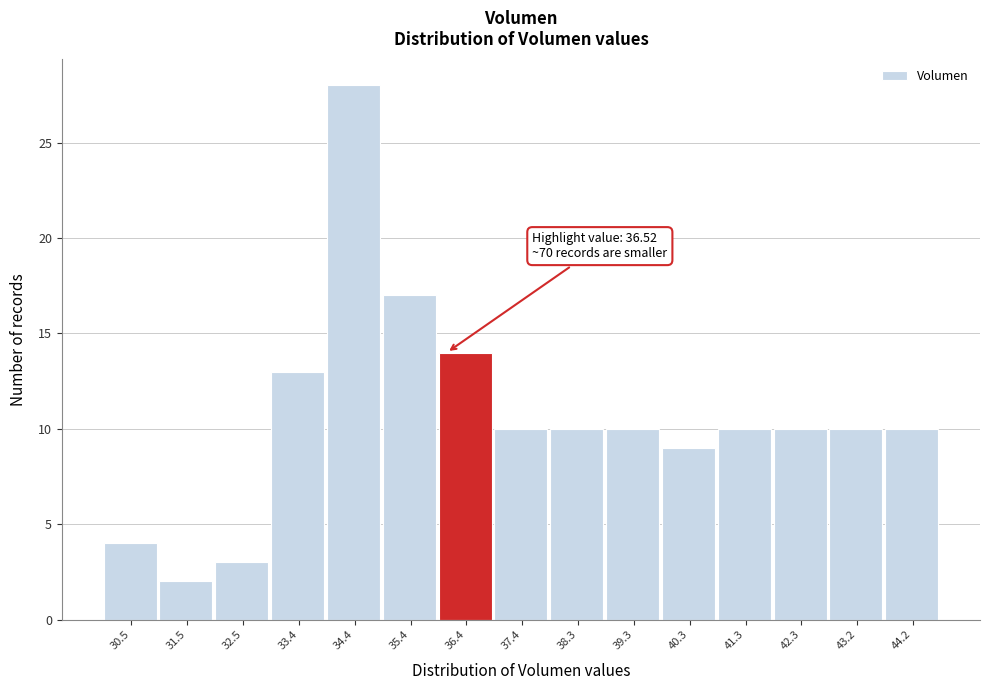

Reading right to left, what are all the values shown in this chart?

10	10	10	10	9	10	10	10	14	17	28	13	3	2	4